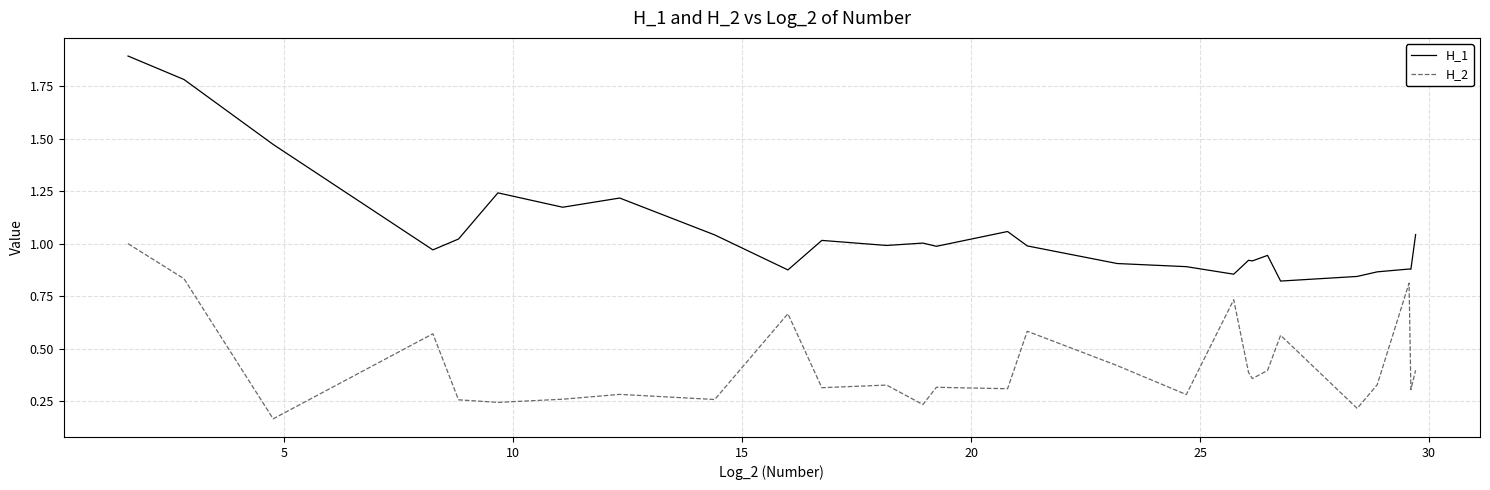

Rank the series by their maximum value, from highest to lowest.

H_1, H_2